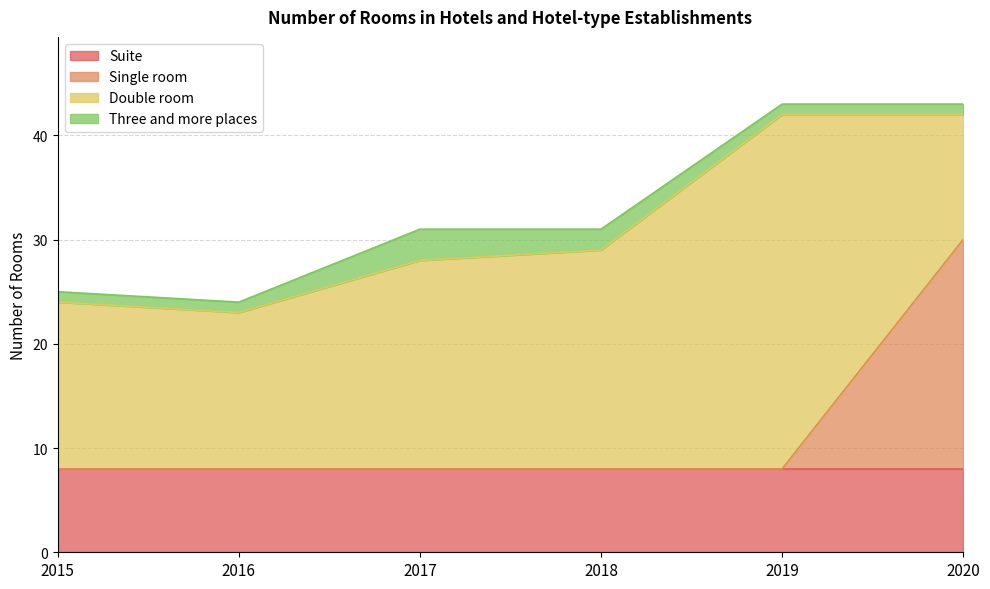

What is the difference between the Double room values at 2017 and 2016?

5